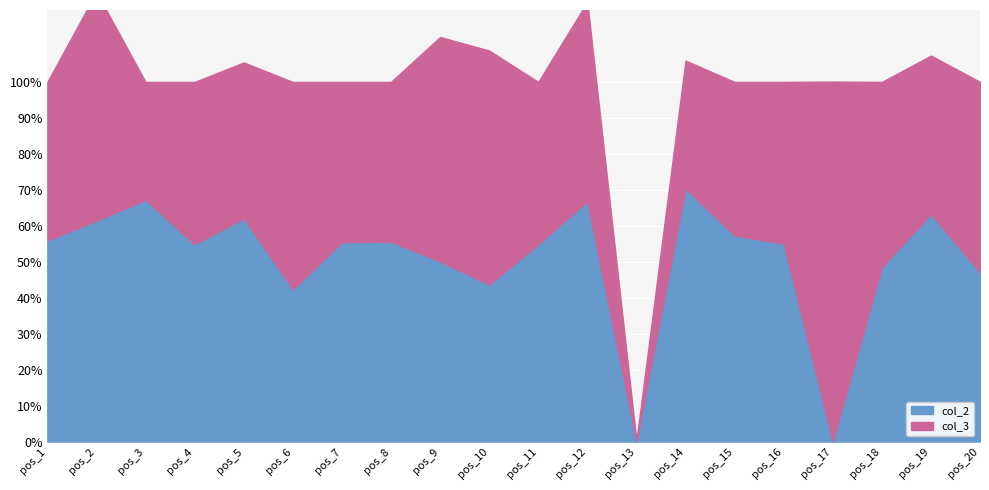

Rank the series at pos_8 from highest to lowest value.

col_2, col_3